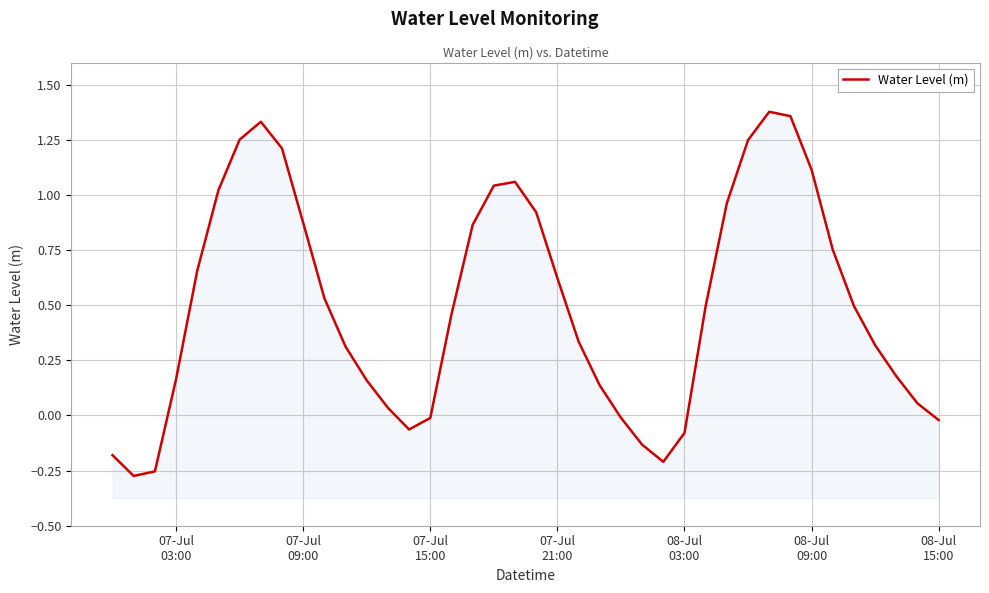

What is the value of the 3rd point from the left?

-0.3